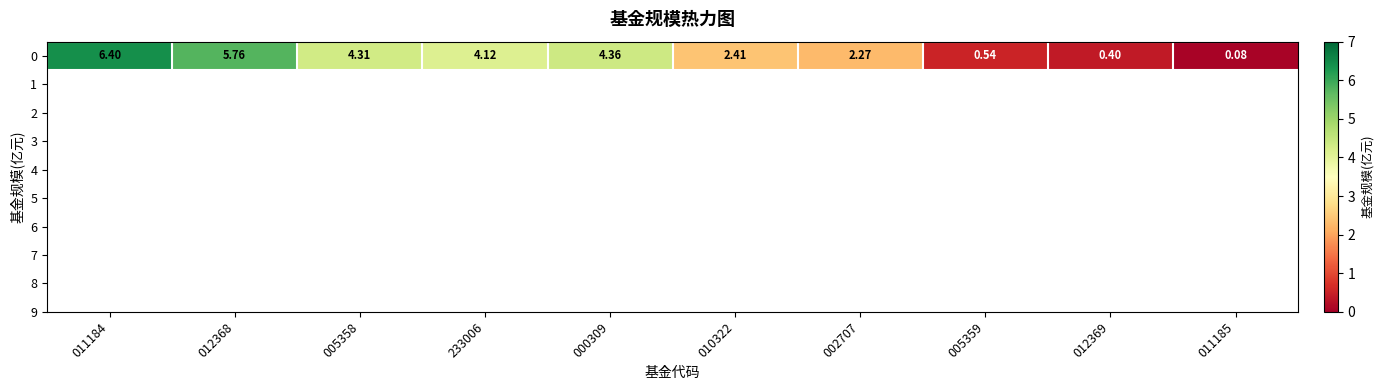

What is the difference between the maximum and minimum values?

6.3